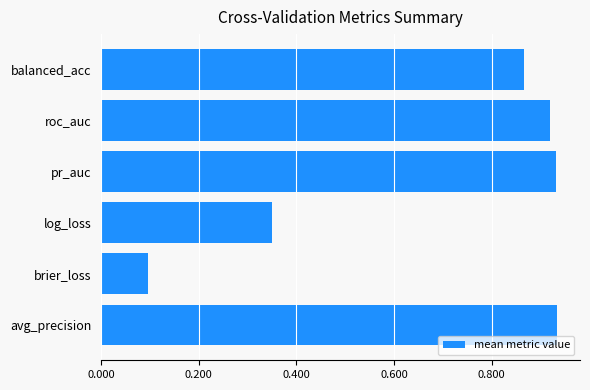

At which label is the value closest to 0?

brier_loss